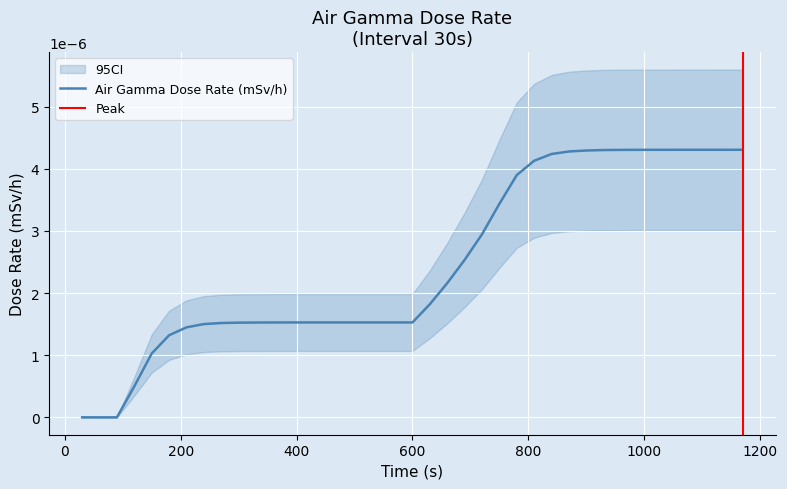

Which category has the lowest value across all series?

30